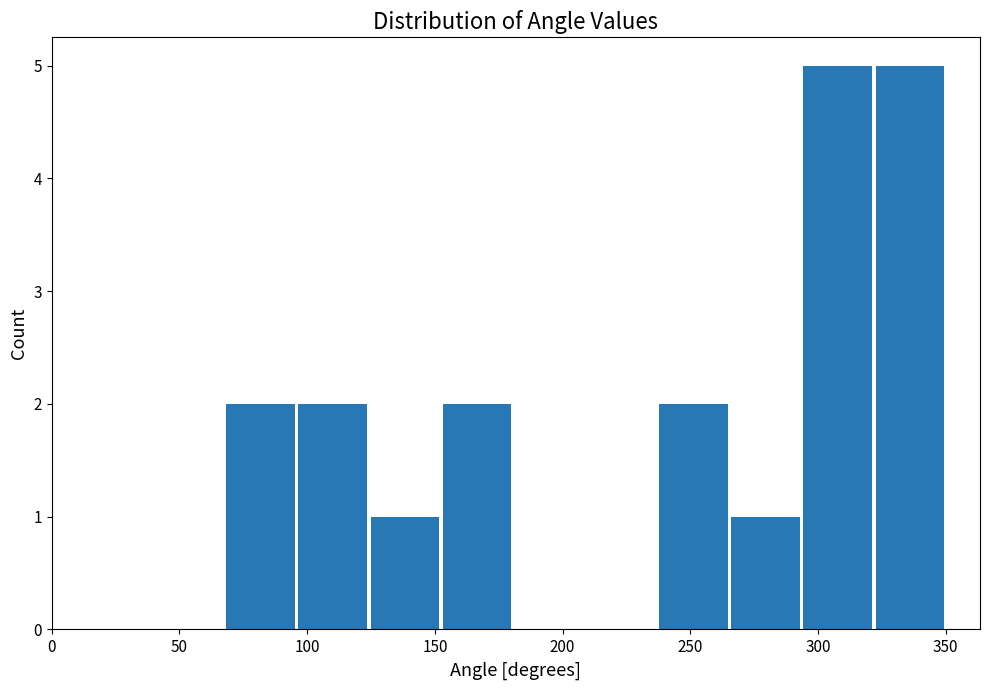

Reading left to right, transcribe this chart: for each bar, give the range it covers on the x-axis and its height. Neither the bar edges nor the heights are printed on the chart, so give them approximately, as read against the axes.

70 to 95: 2
95 to 125: 2
125 to 150: 1
150 to 180: 2
180 to 210: 0
210 to 235: 0
235 to 265: 2
265 to 295: 1
295 to 320: 5
320 to 350: 5